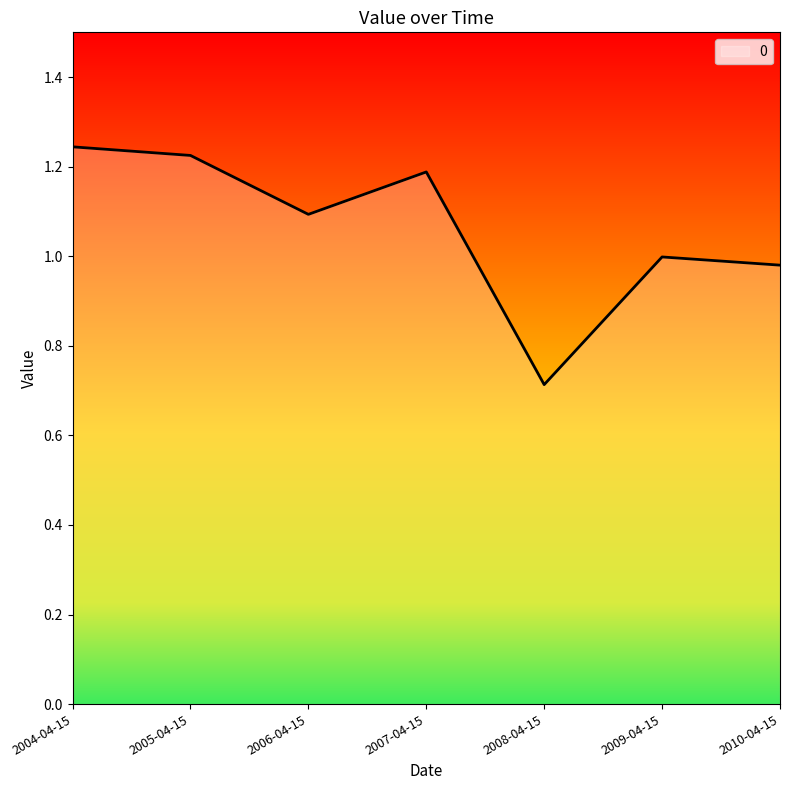

True or false: the data shows 1.0 at 2009-04-15.

True